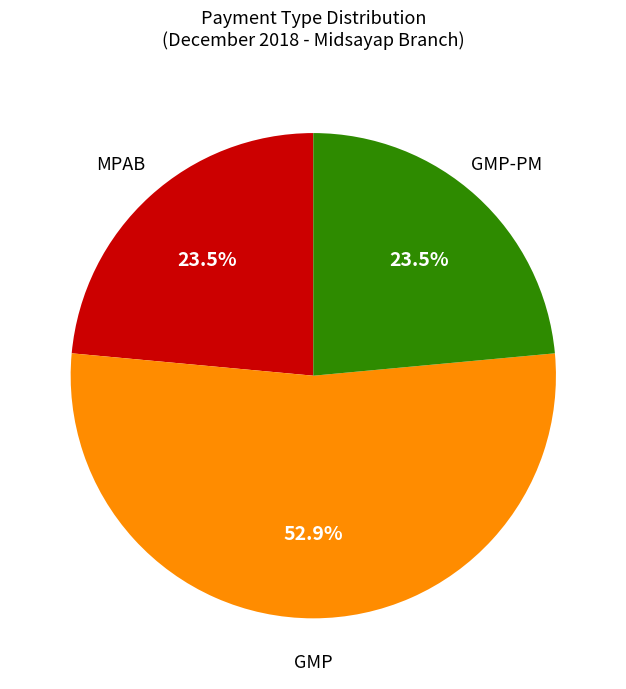

Is there a majority slice in this chart?

Yes